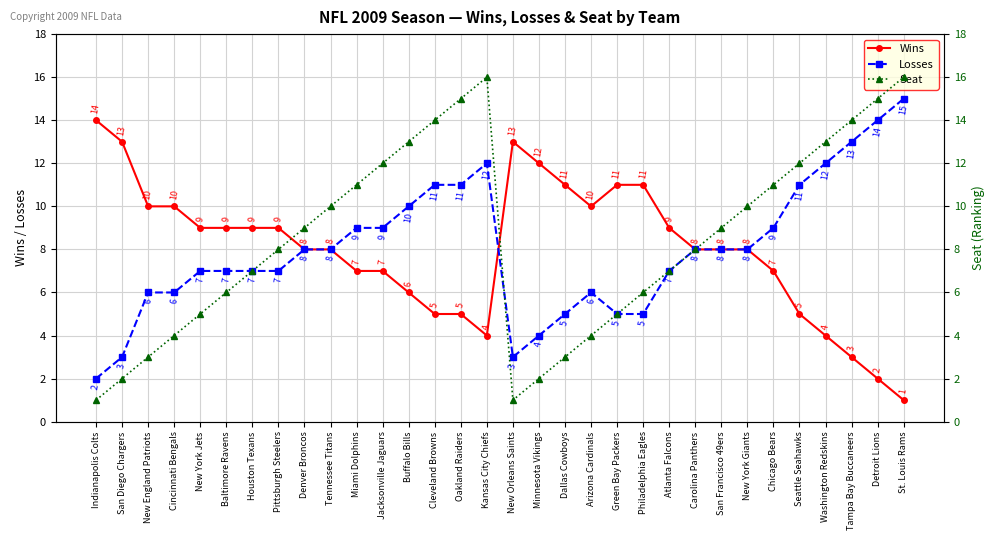

Which series has the largest total across all categories?

Seat